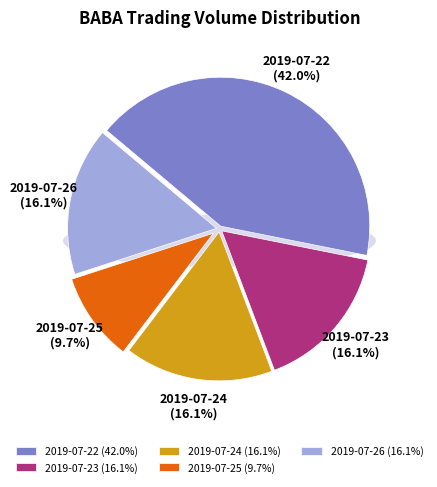

To the nearest percent, what is the difference between the 2019-07-25 and 2019-07-22 slice percentages?

32%